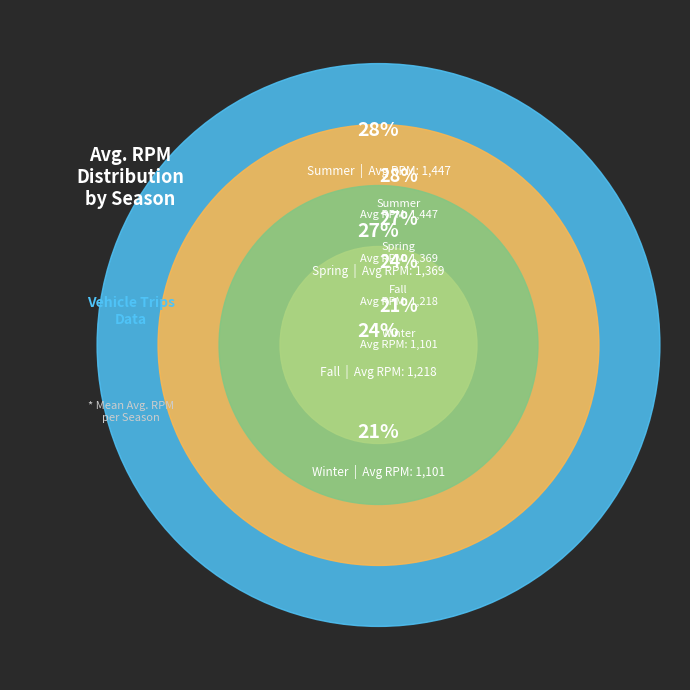

To the nearest percent, what portion does Spring represent?

27%